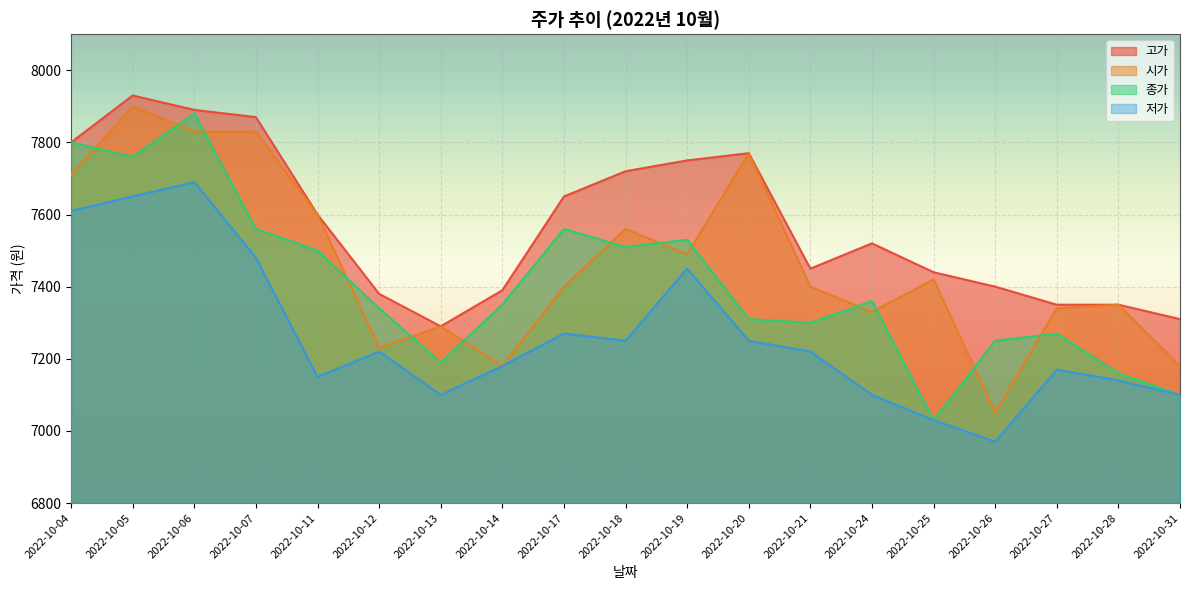

True or false: 시가 and 종가 cross at least once.

True